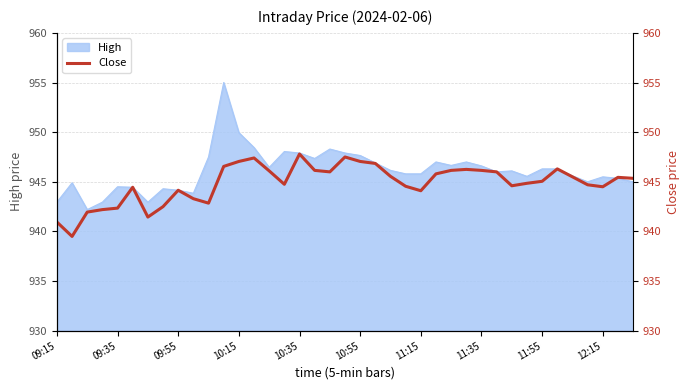

What is the sum of the values at 25 and 12?

1892.8